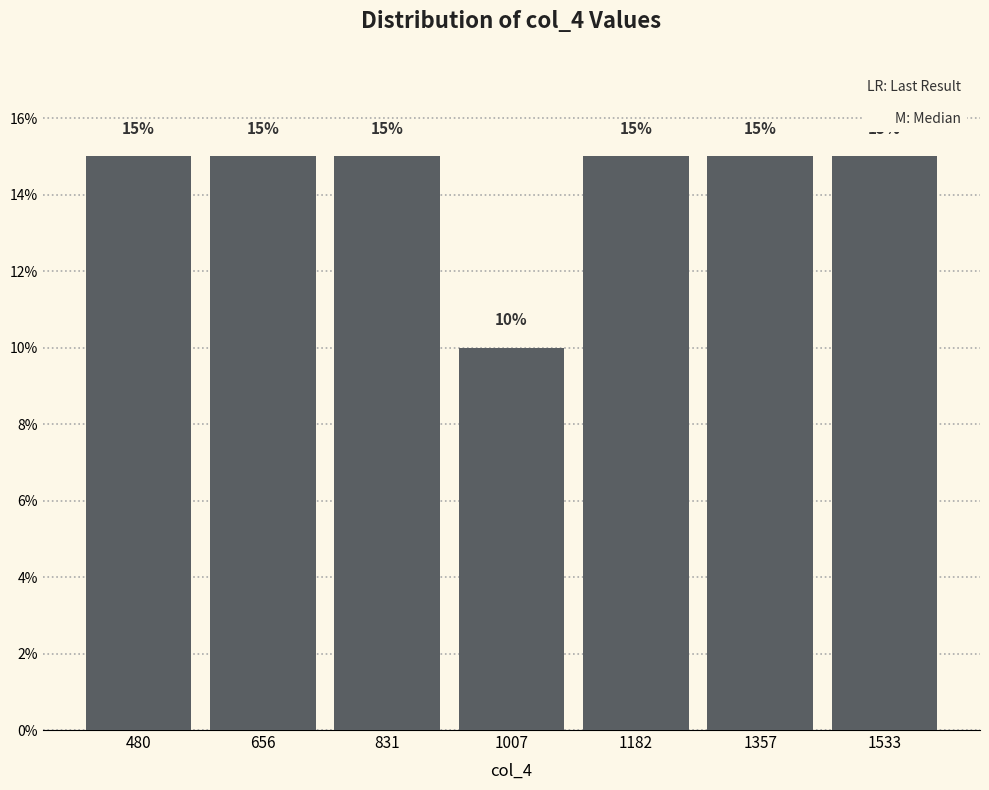

Reading left to right, transcribe this chart: for each bar, give the range it covers on the x-axis and its height. The bar edges are not printed on the chart, so give them approximately, as read against the axis.

400 to 560: 15
560 to 740: 15
740 to 920: 15
920 to 1100: 10
1100 to 1280: 15
1280 to 1440: 15
1440 to 1620: 15